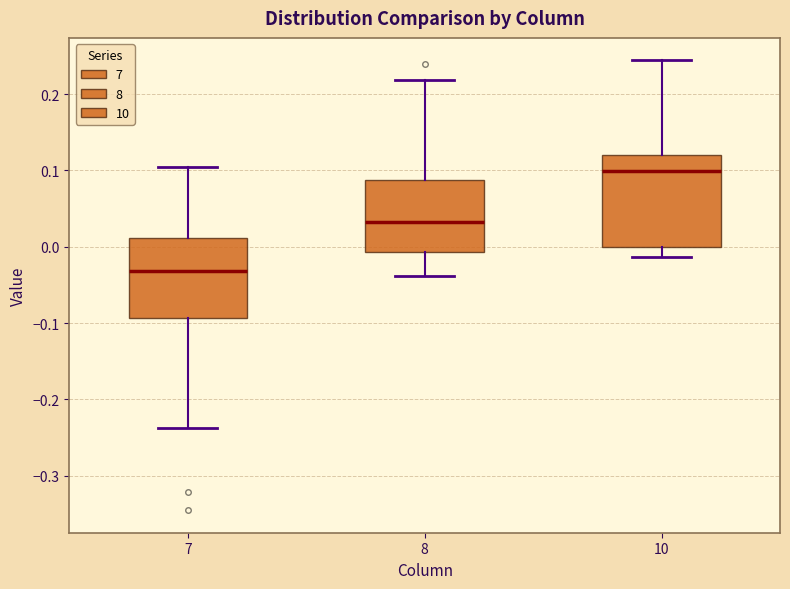

Where does the upper whisker of the box at x = 10 end on the y-axis? The values are not printed on the chart, so give them approximately, as read against the axis.

0.24